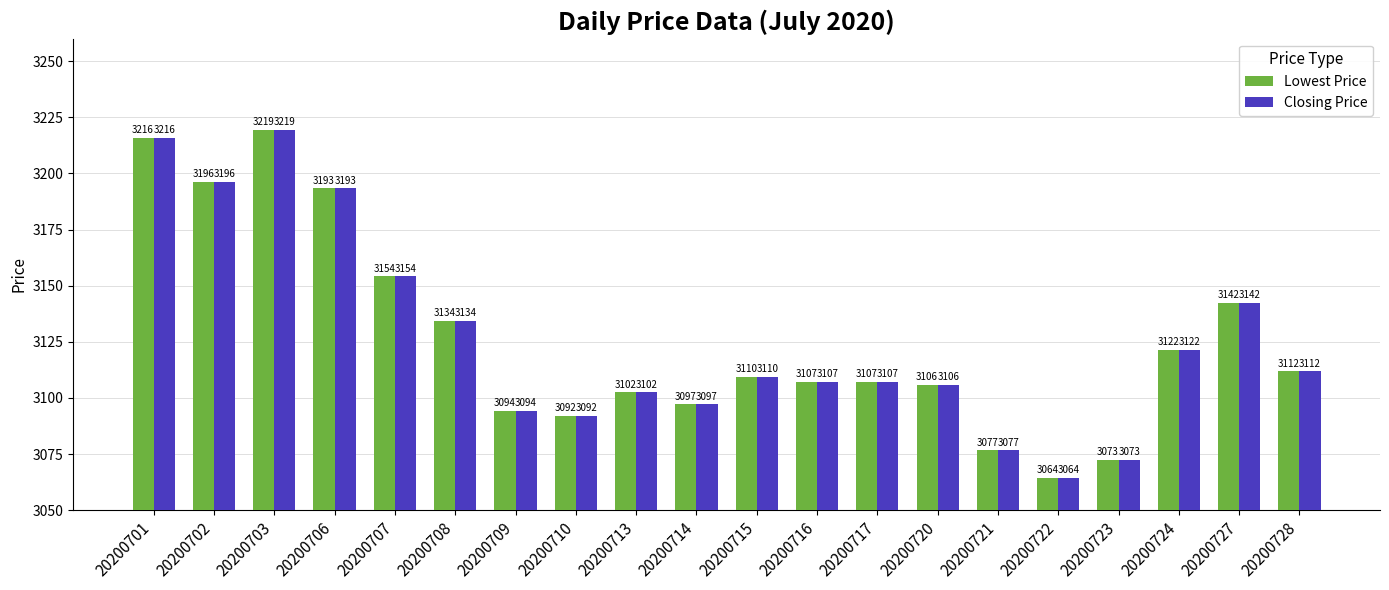

True or false: Closing Price has a value of 3109.5 at 20200715.

True